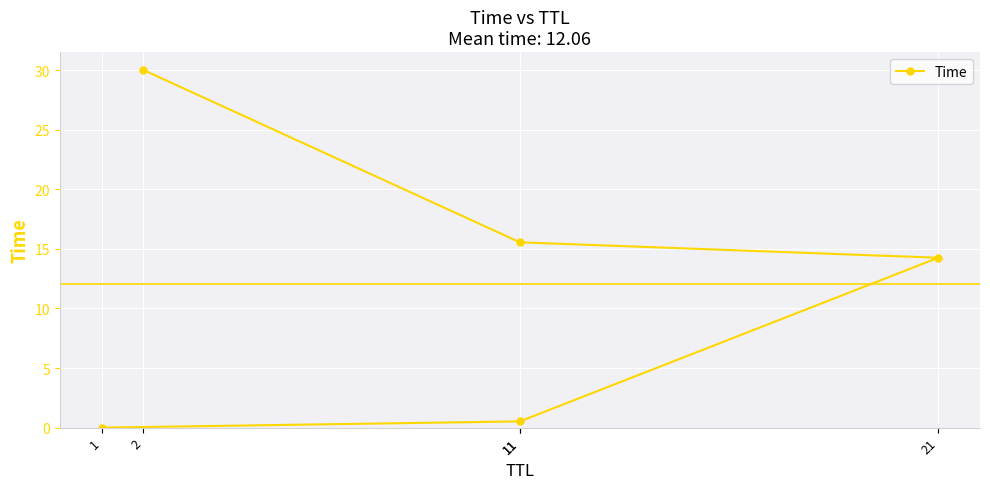

At which category does the chart reach its peak across all series?

2